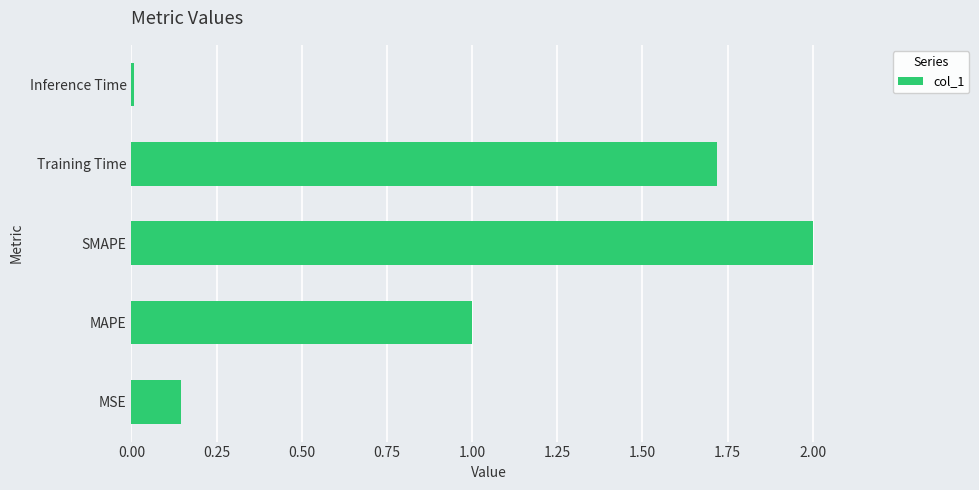

What is the sum of all values?

4.9